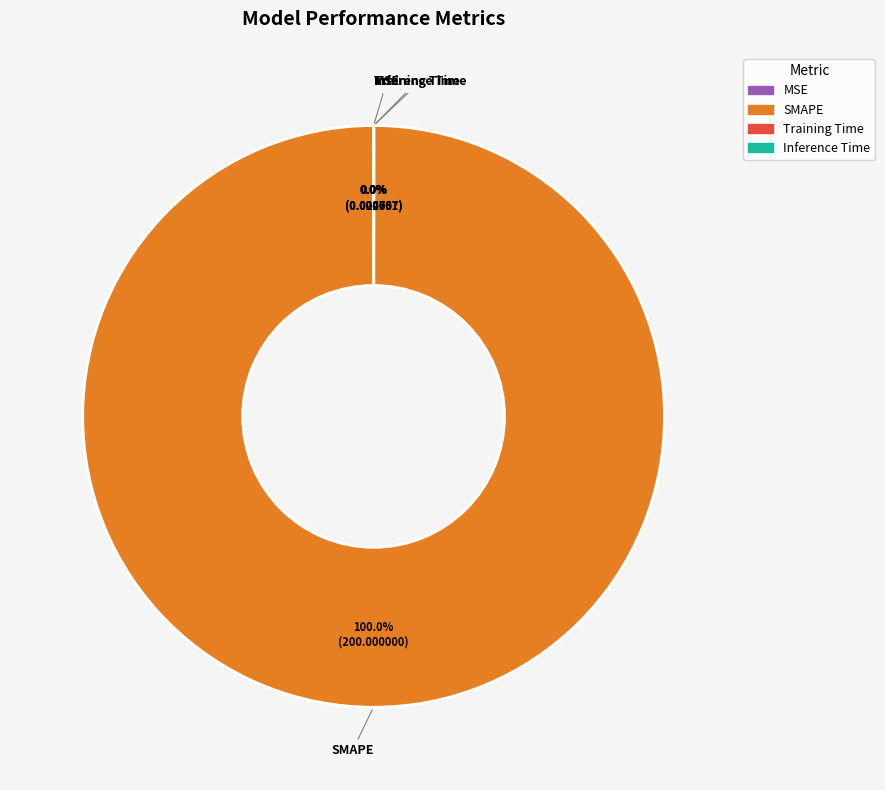

What is the majority slice?

SMAPE